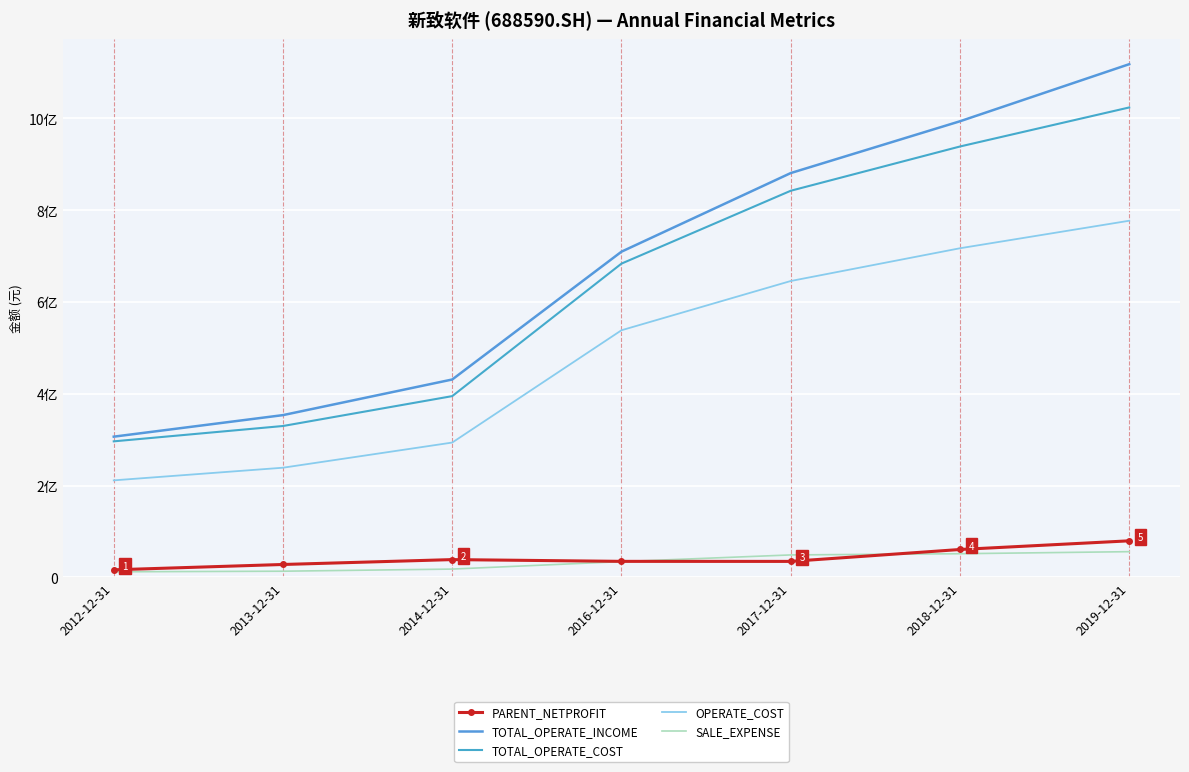

True or false: OPERATE_COST and TOTAL_OPERATE_INCOME cross at least once.

False